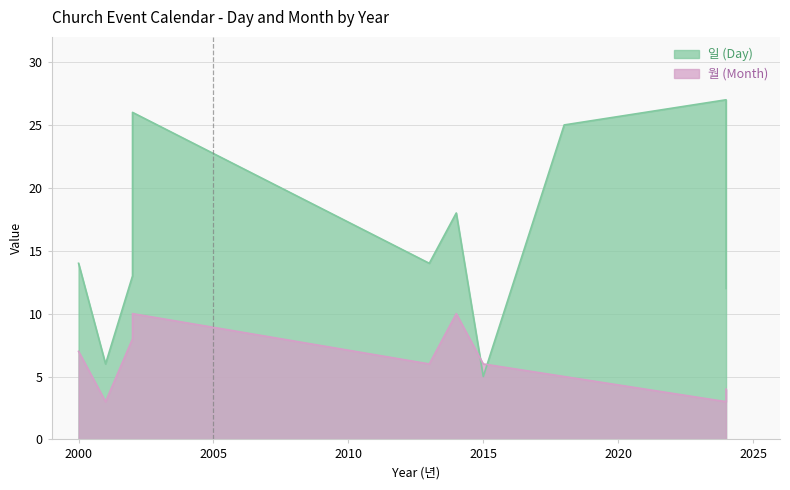

What is the average value of the 일 (Day) series?

16